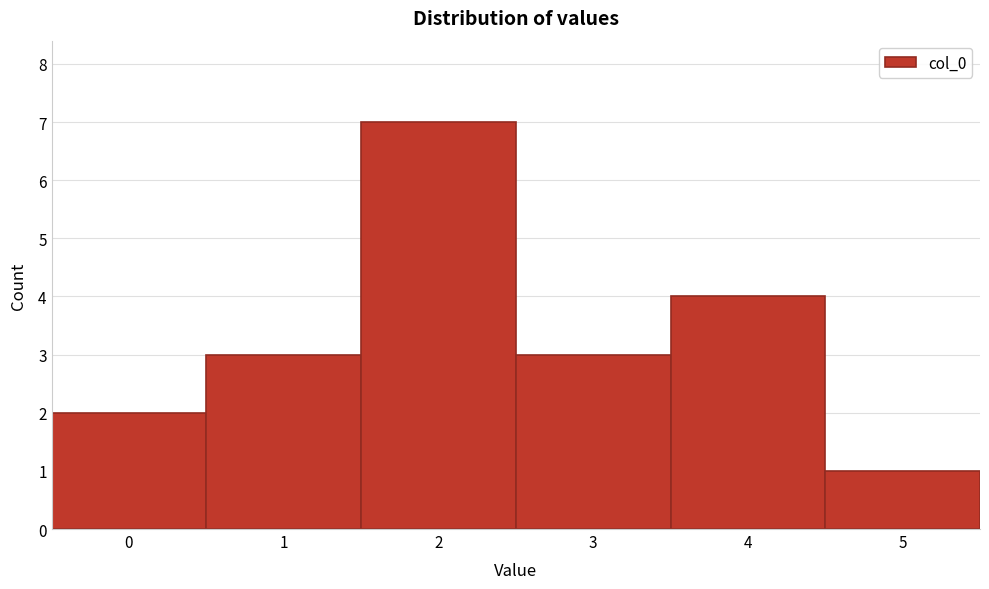

Reading left to right, transcribe this chart: for each bar, give the range it covers on the x-axis and its height. The values are not printed on the chart, so give them approximately, as read against the axis.

-0.5 to 0.5: 2
0.5 to 1.5: 3
1.5 to 2.5: 7
2.5 to 3.5: 3
3.5 to 4.5: 4
4.5 to 5.5: 1